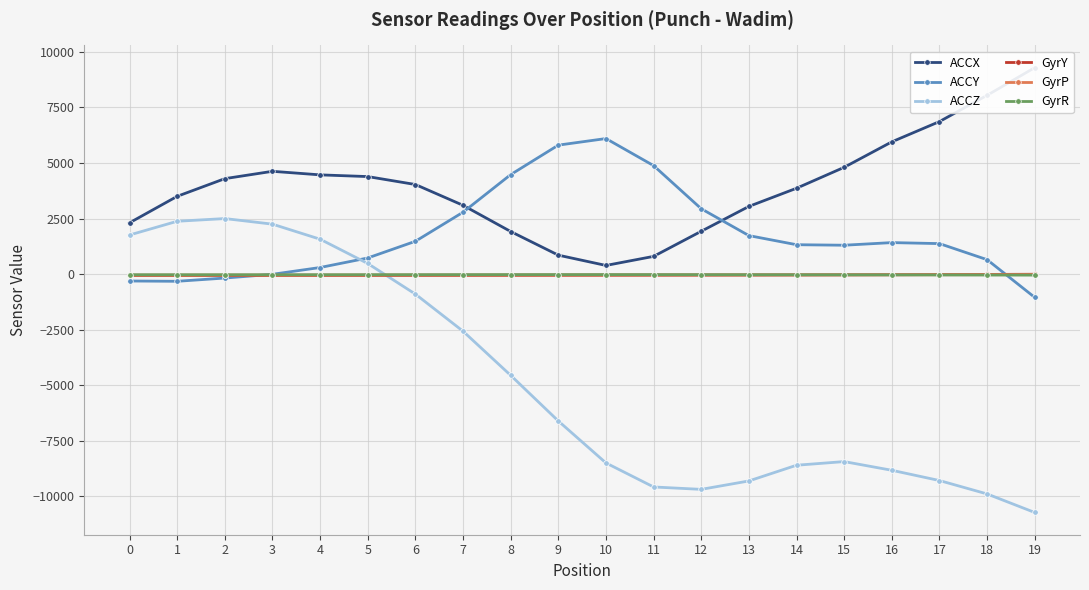

How many distinct data groups are displayed?

6